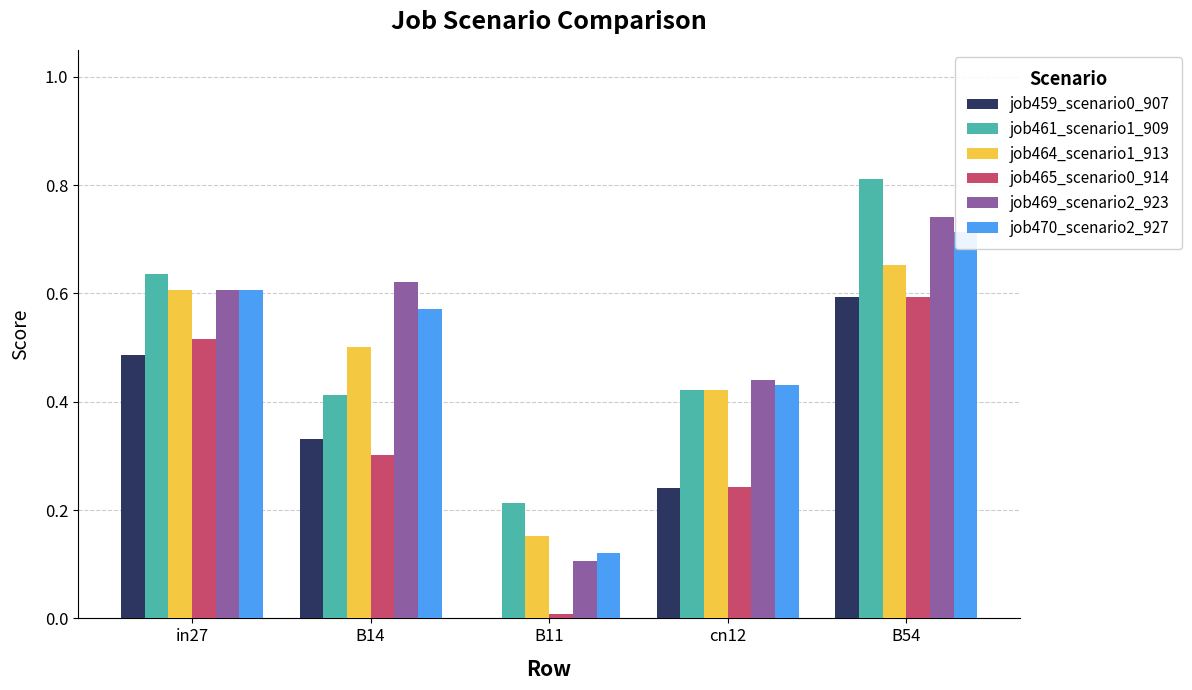

Which category has the lowest value in the job469_scenario2_923 series?

B11